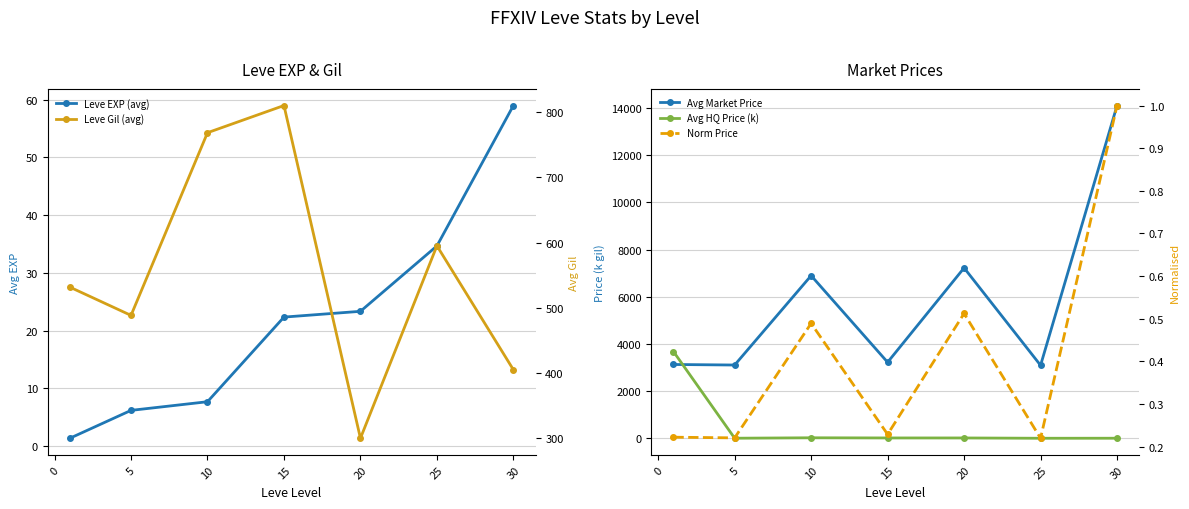

True or false: Leve Gil (avg) has a value of 401.5 at 25.

False